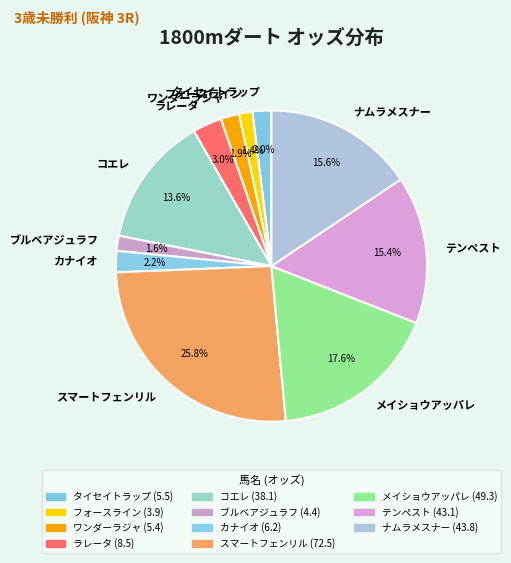

To the nearest percent, what portion does テンペスト represent?

15%